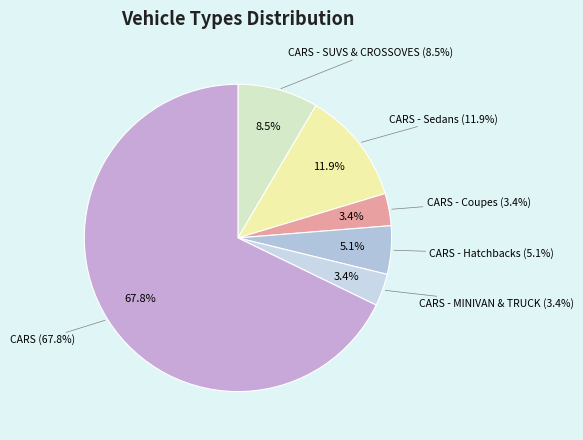

How many segments does this pie chart have?

6